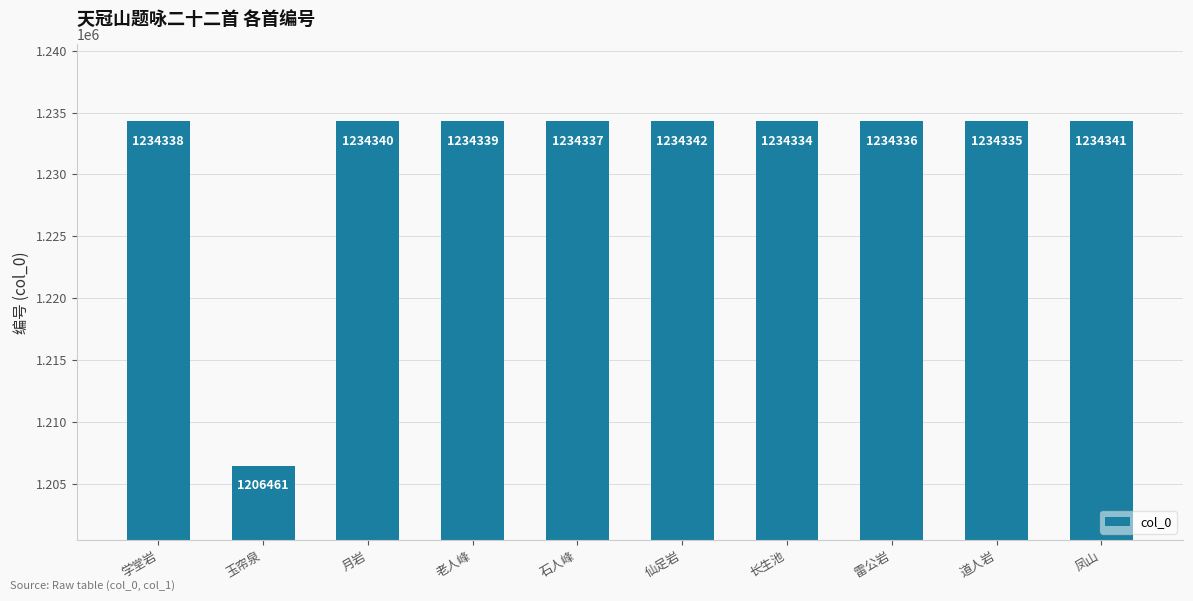

What is the value of the 9th bar from the left?

1234335